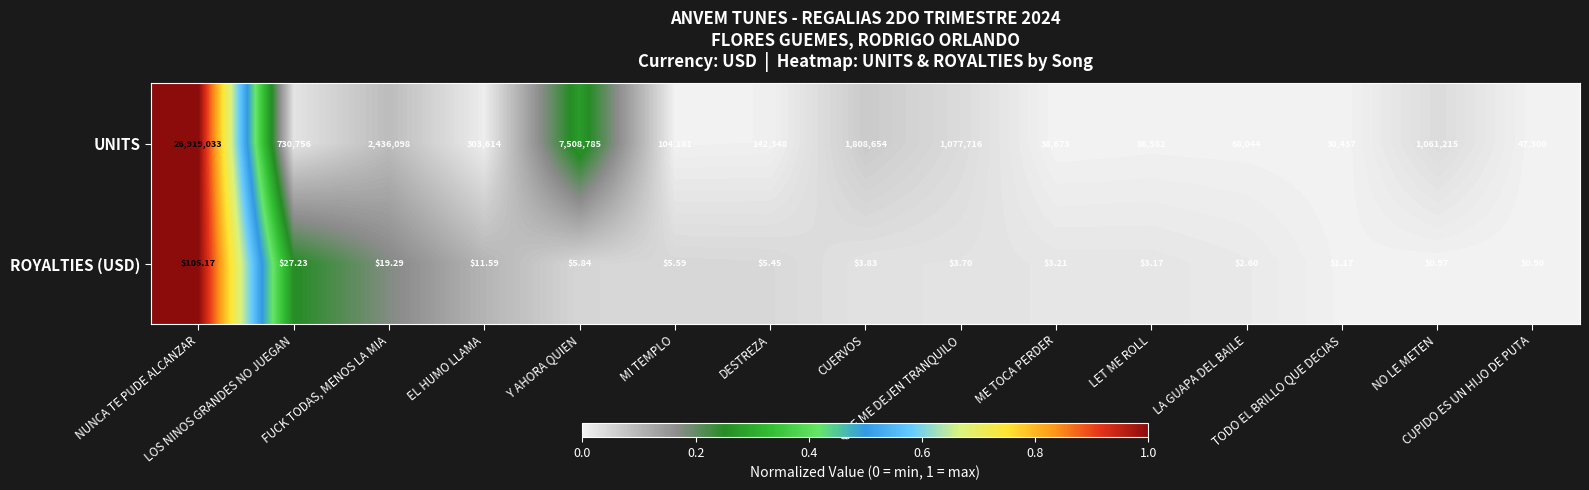

At which category is the sum across all series the highest?

NUNCA TE PUDE ALCANZAR